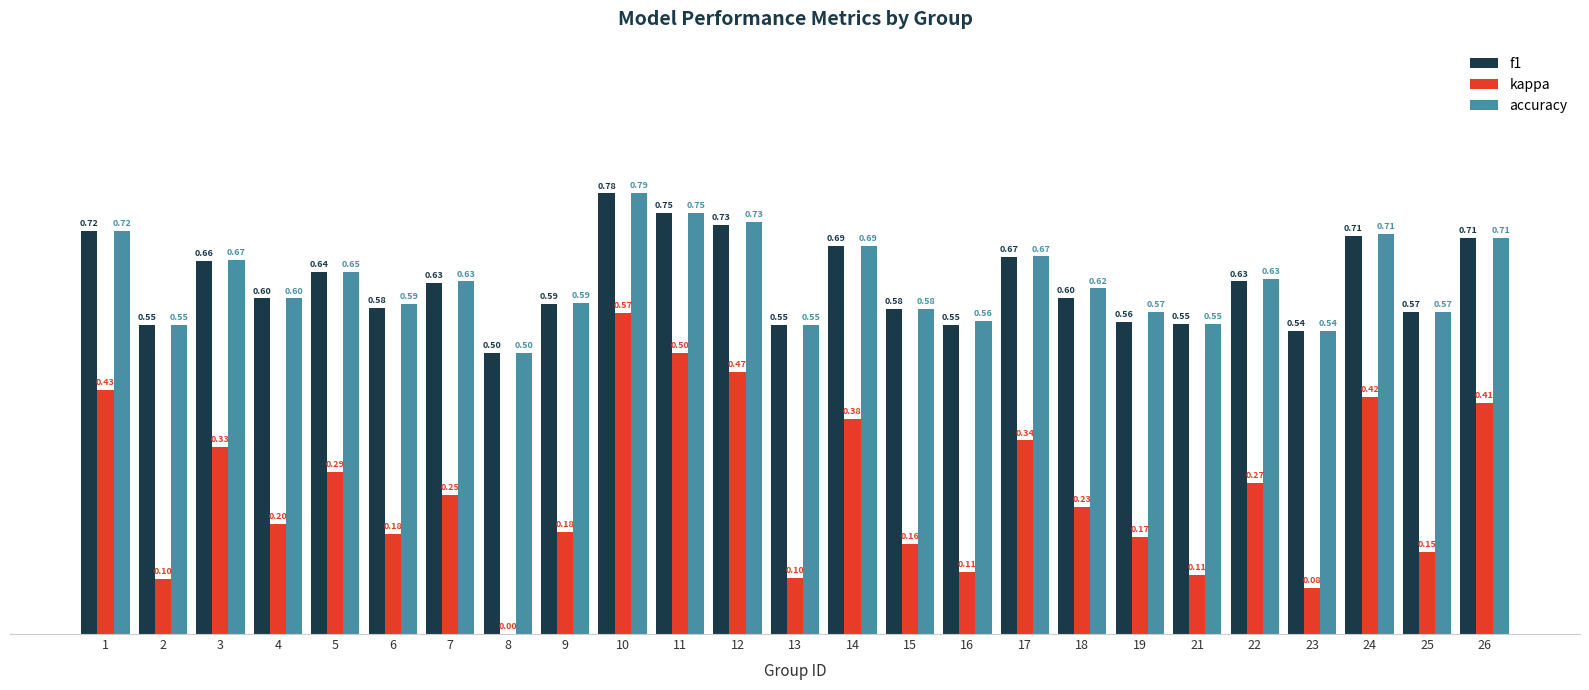

What value does the f1 series have at 8?

0.5